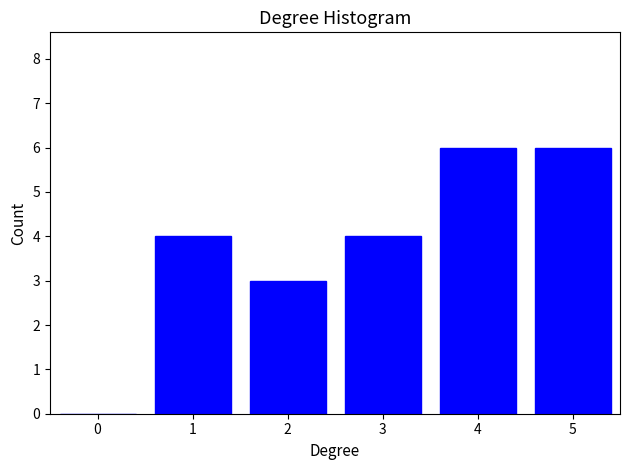

Reading right to left, list all the values displayed in this chart.

5=6	4=6	3=4	2=3	1=4	0=0